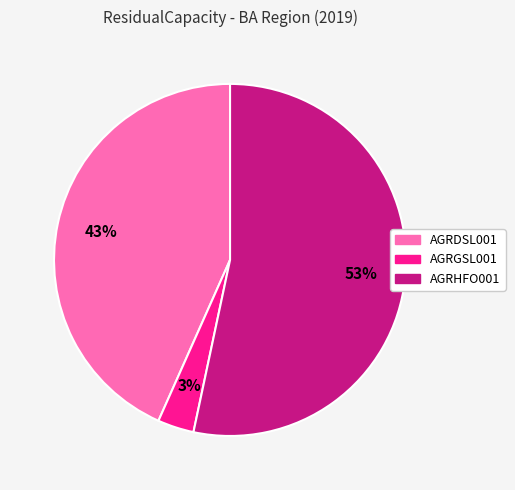

The AGRDSL001 slice represents 58% of the pie. True or false?

False